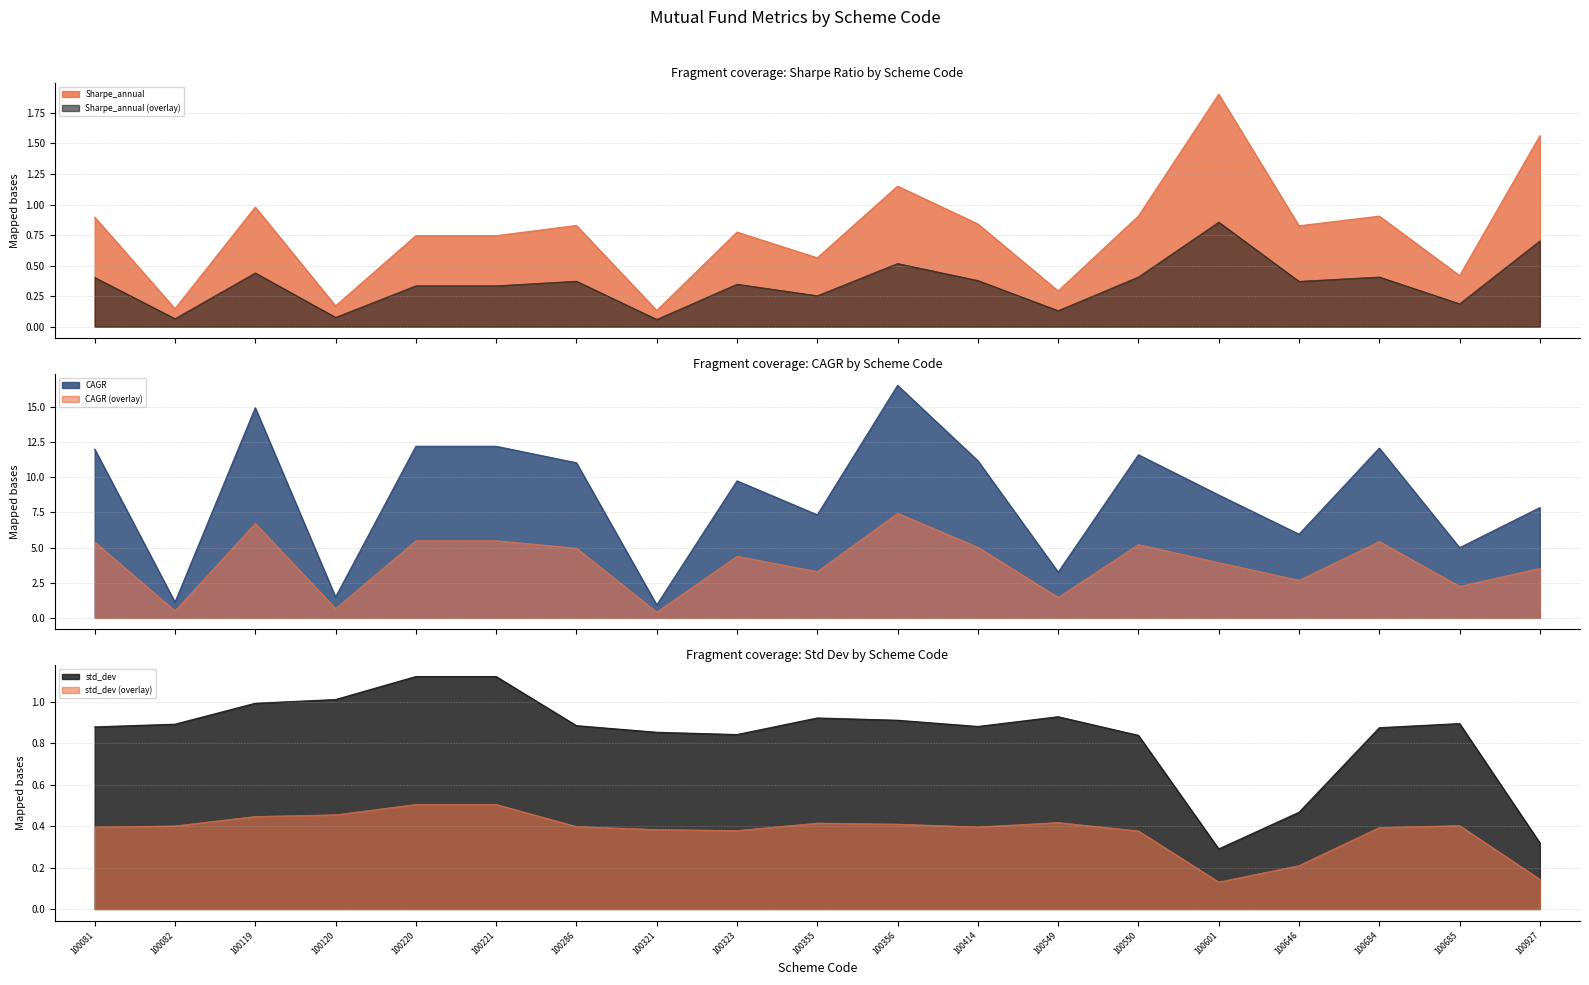

Read the Sharpe_annual value at 100323.

0.3